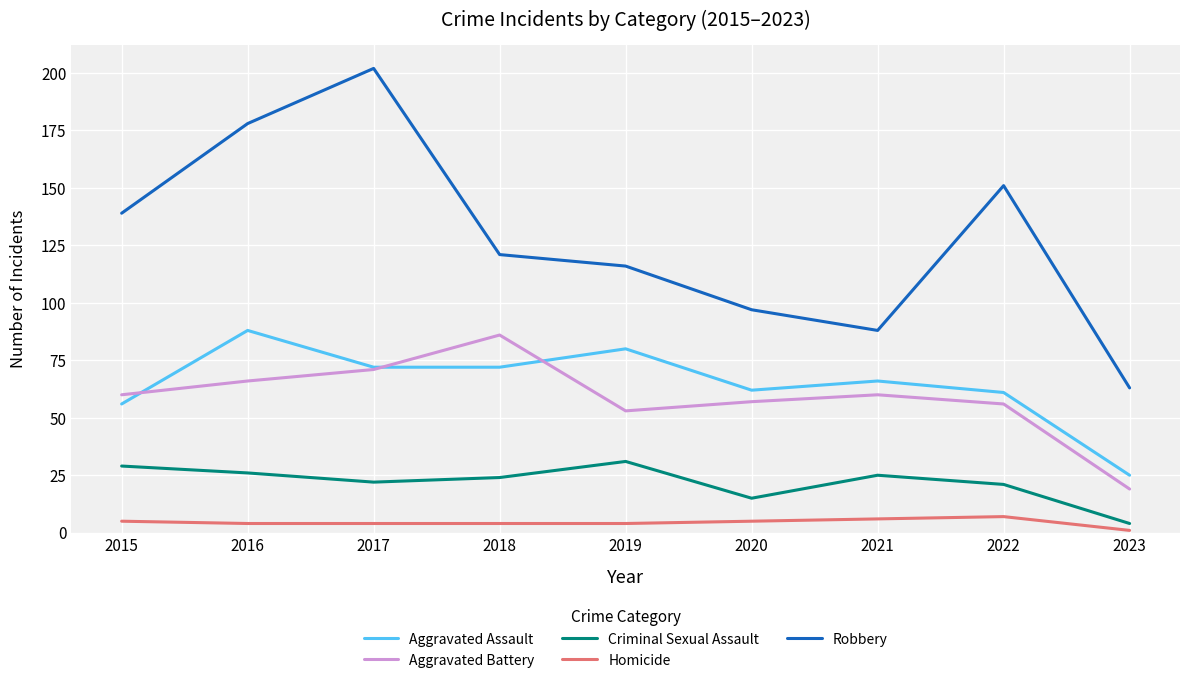

What is the greatest value displayed?

202